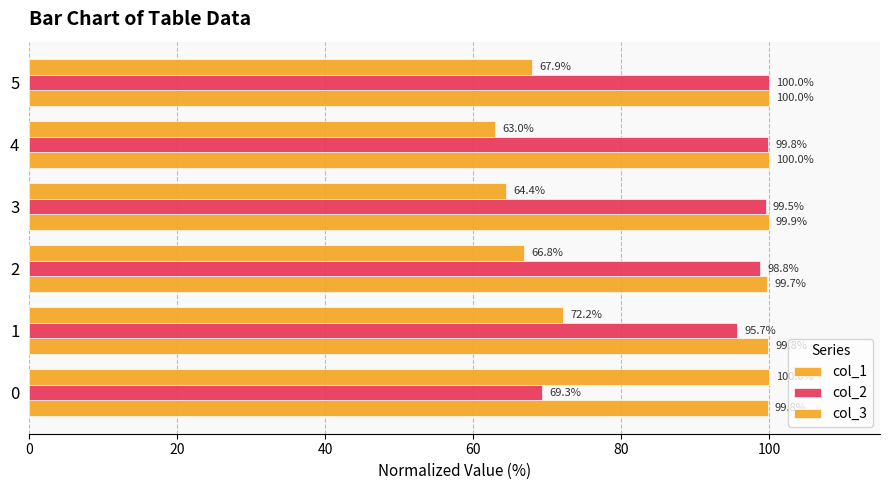

What is the difference between the maximum and minimum values in the col_2 series?

30.7